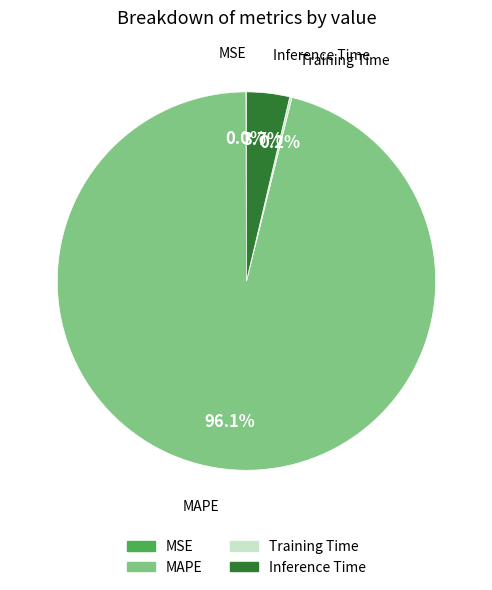

Does any single category account for the majority?

Yes